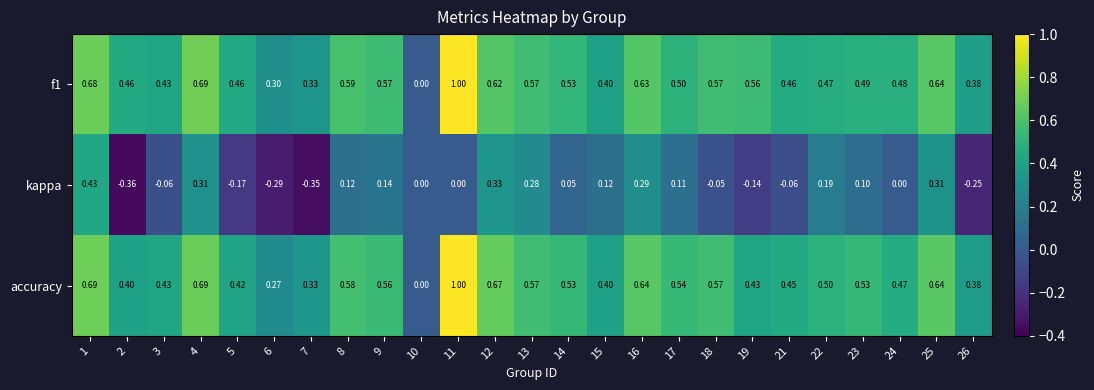

Which series changed the most between 4 and 19?

kappa